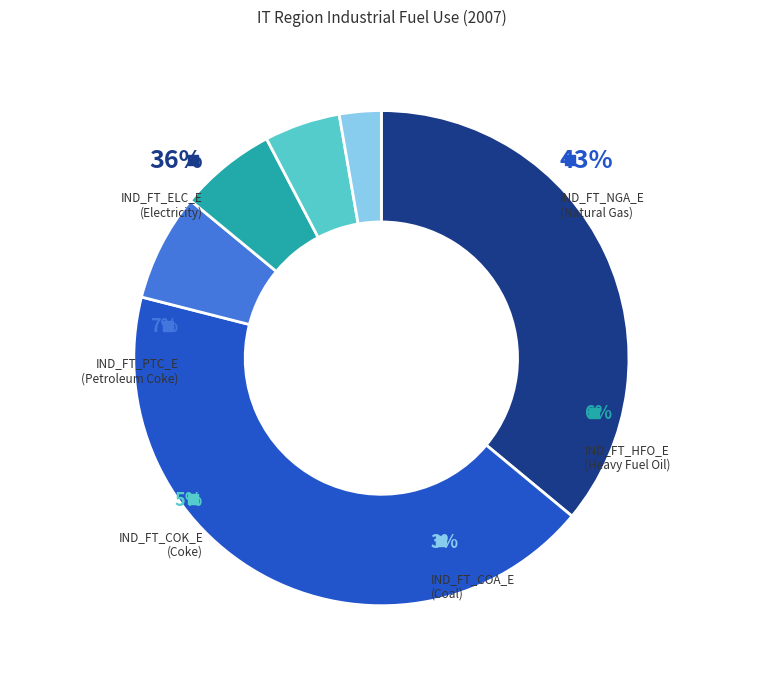

What is the ratio of the value at IND_FT_HFO_E to the value at IND_FT_NGA_E?

0.1